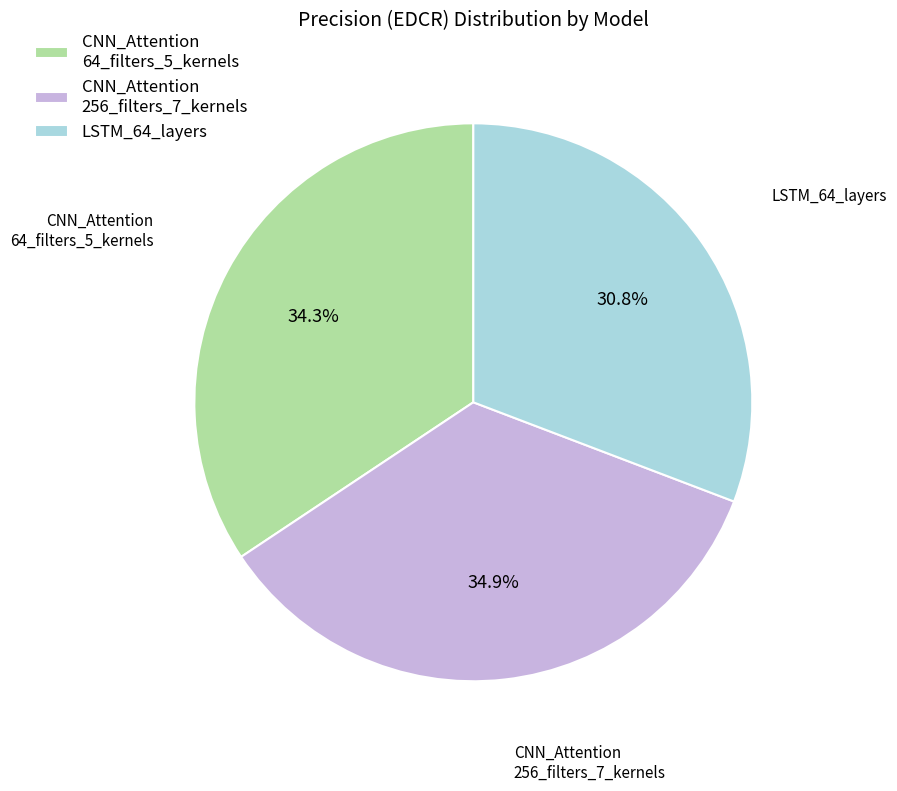

Which slice is the smallest?

LSTM_64_layers